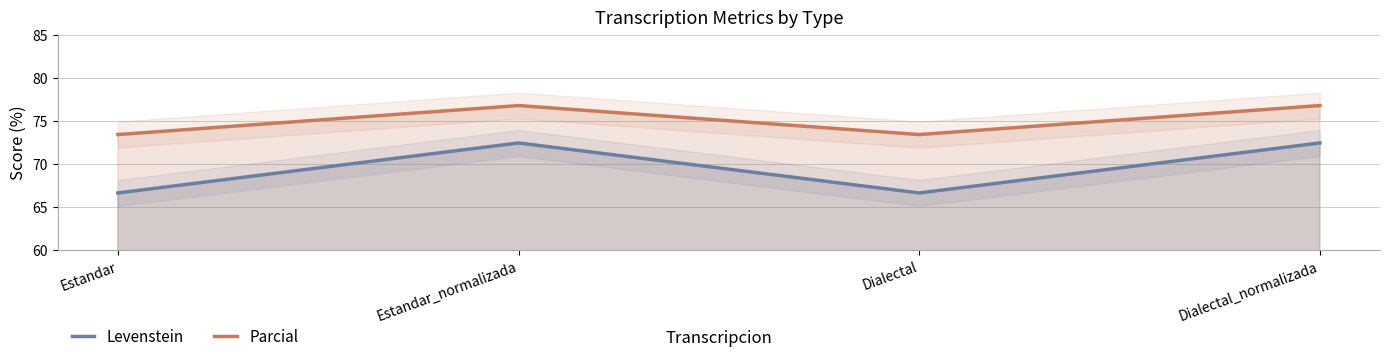

The value of Levenstein at Estandar_normalizada is 72.5. True or false?

True